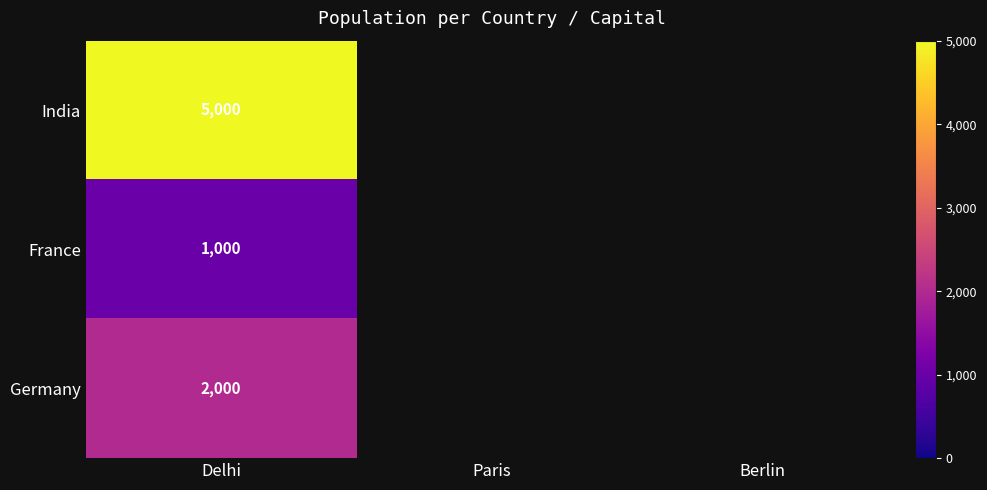

The India series shows 5000 at Delhi. True or false?

True